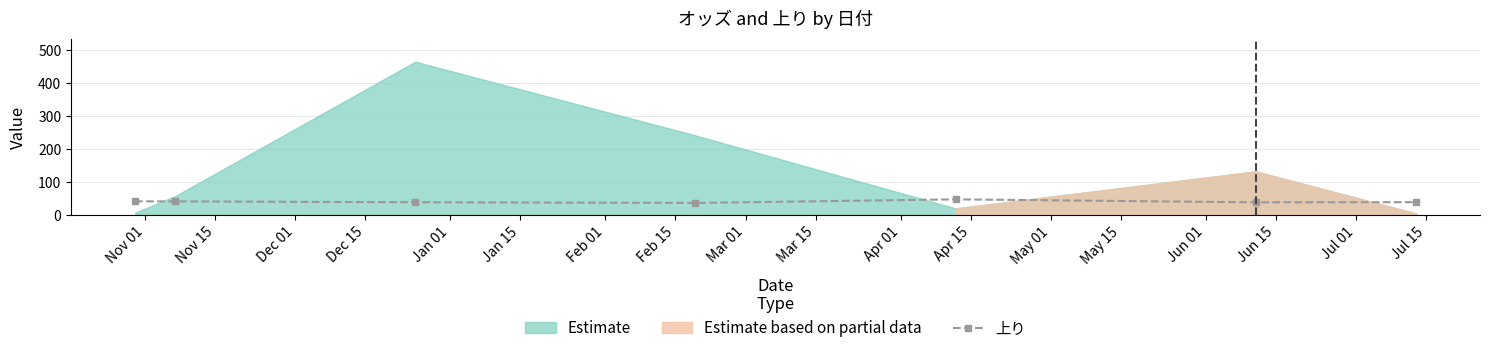

Does the chart have visible grid lines?

Yes